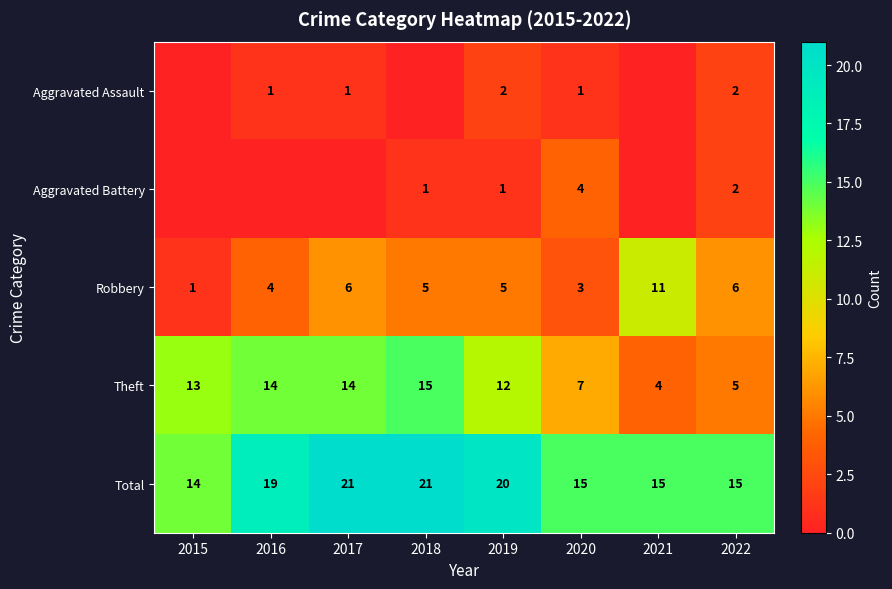

How many values in the Robbery series are below 5?

3